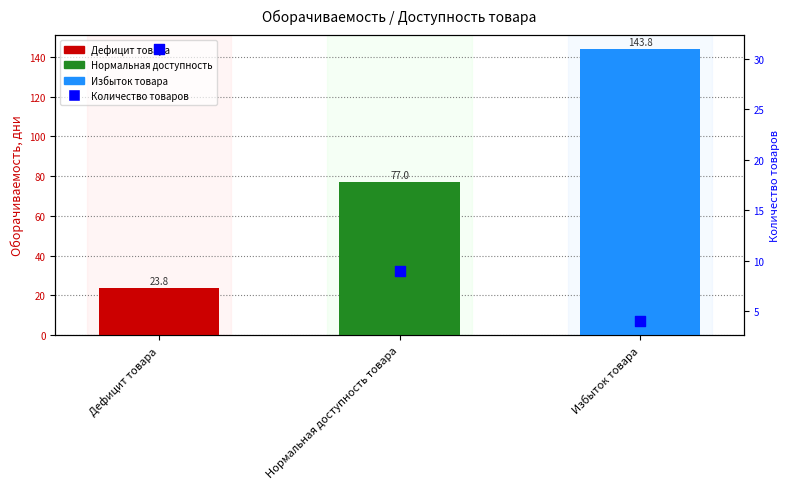

Which series reaches the maximum Y coordinate?

Среднее оборачиваемость, дни